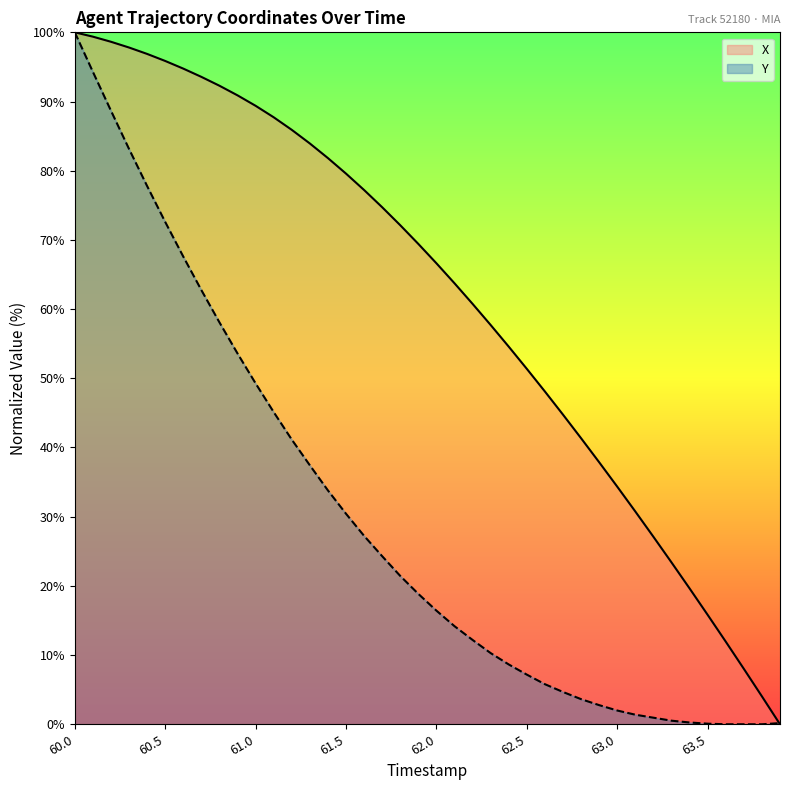

Reading right to left, extract all data points from this chart.

X: 63.9=0.0	63.8=4.0	63.7=8.0	63.6=11.9	63.5=15.8	63.4=19.6	63.3=23.4	63.2=27.1	63.1=30.7	63.0=34.3	62.9=37.9	62.8=41.3	62.7=44.7	62.6=48.1	62.5=51.4	62.4=54.6	62.3=57.7	62.2=60.8	62.1=63.7	62.0=66.6	61.9=69.4	61.8=72.1	61.7=74.7	61.6=77.2	61.5=79.6	61.4=81.8	61.3=83.9	61.2=85.9	61.1=87.7	61.0=89.4	60.9=90.9	60.8=92.3	60.7=93.6	60.6=94.8	60.5=95.9	60.4=96.9	60.3=97.8	60.2=98.6	60.1=99.4	60.0=100.0
Y: 63.9=0.2	63.8=0.0	63.7=0.0	63.6=0.0	63.5=0.1	63.4=0.3	63.3=0.5	63.2=1.0	63.1=1.4	63.0=2.0	62.9=2.8	62.8=3.6	62.7=4.7	62.6=5.8	62.5=7.2	62.4=8.6	62.3=10.3	62.2=12.2	62.1=14.2	62.0=16.4	61.9=18.8	61.8=21.4	61.7=24.3	61.6=27.2	61.5=30.4	61.4=33.8	61.3=37.4	61.2=41.1	61.1=45.1	61.0=49.3	60.9=53.6	60.8=58.1	60.7=62.7	60.6=67.6	60.5=72.6	60.4=77.8	60.3=83.1	60.2=88.7	60.1=94.3	60.0=100.0